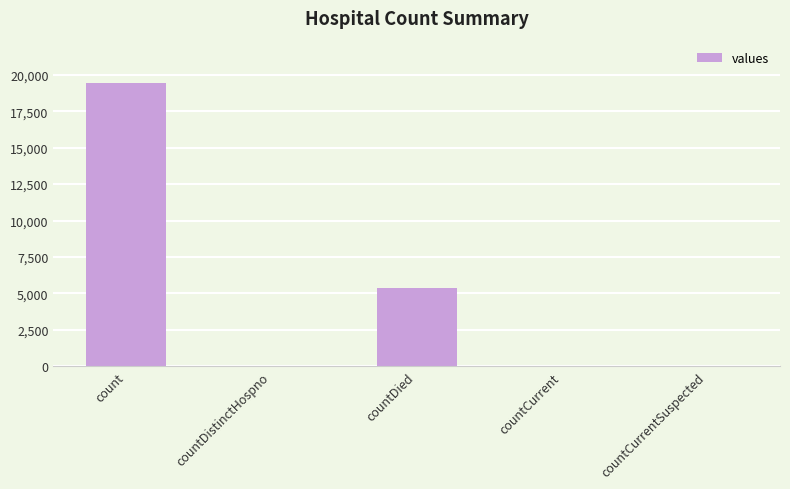

What is the difference between the values at countCurrentSuspected and countCurrent?

60